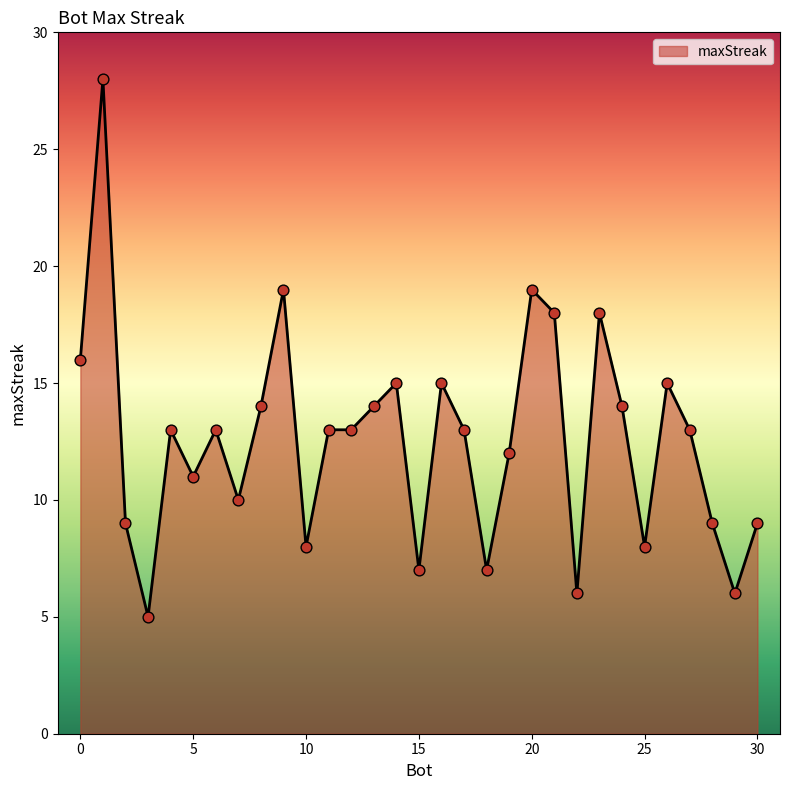

What is the greatest value displayed?

28